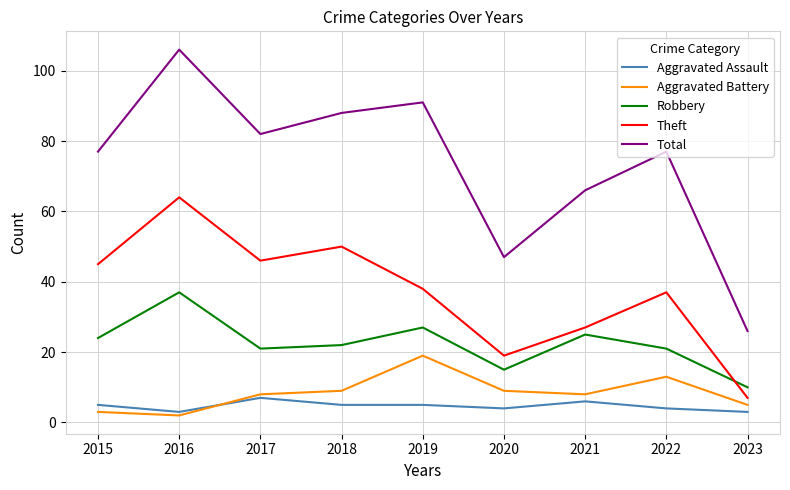

Between which two adjacent categories do Aggravated Battery and Aggravated Assault first intersect?

2016 and 2017